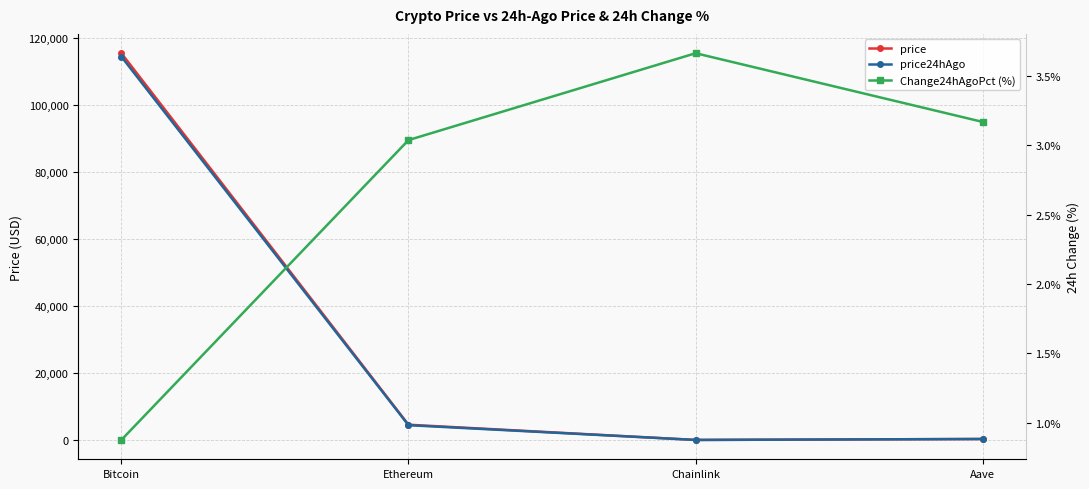

List the series in order of their peak value, lowest first.

Change24hAgoPct (%), price24hAgo, price